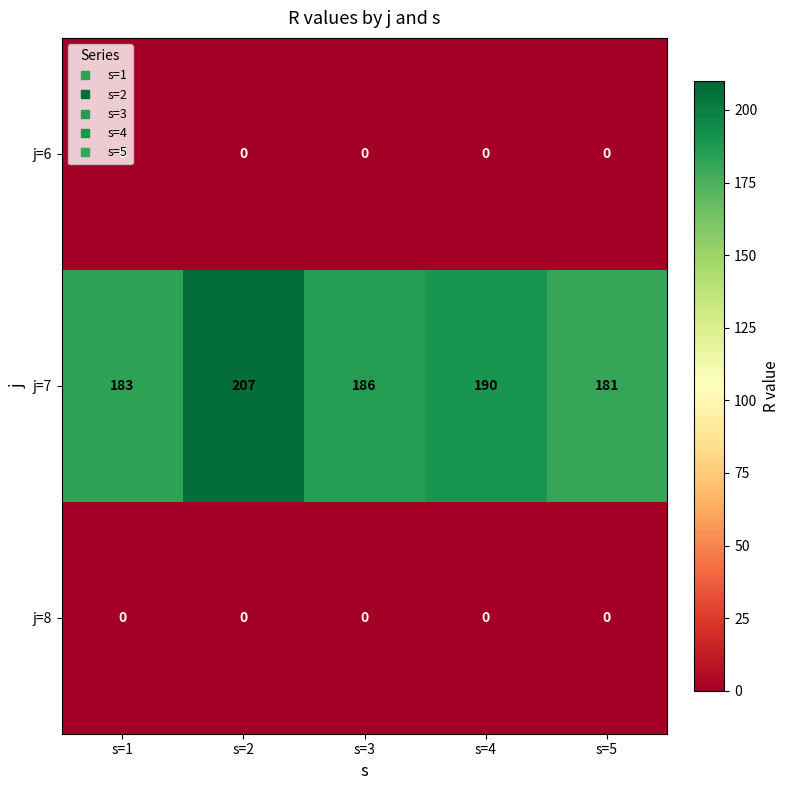

List the labels in order of j=7 value, largest first.

s=2, s=4, s=3, s=1, s=5